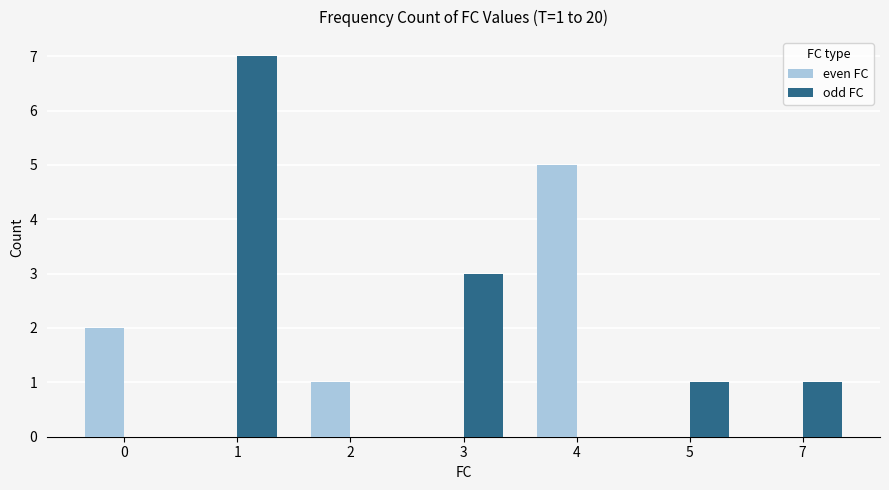

What is the highest value of the odd FC series?

7